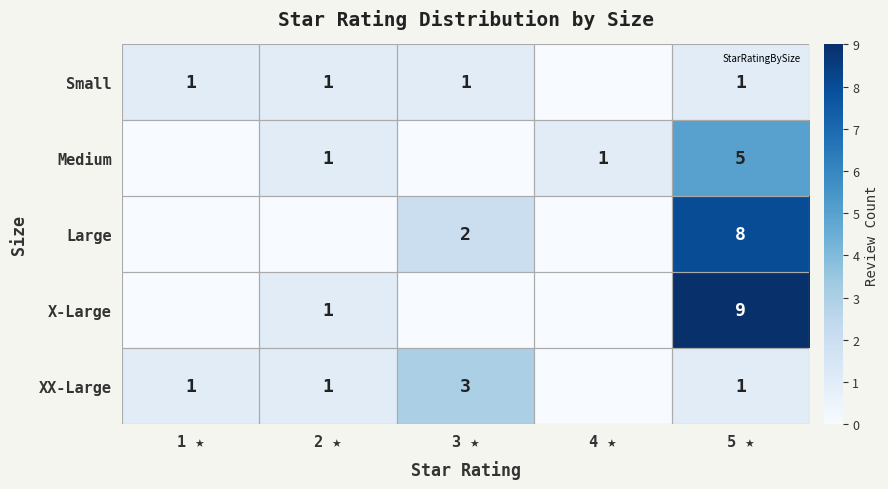

At which category is the sum across all series the highest?

5 ★